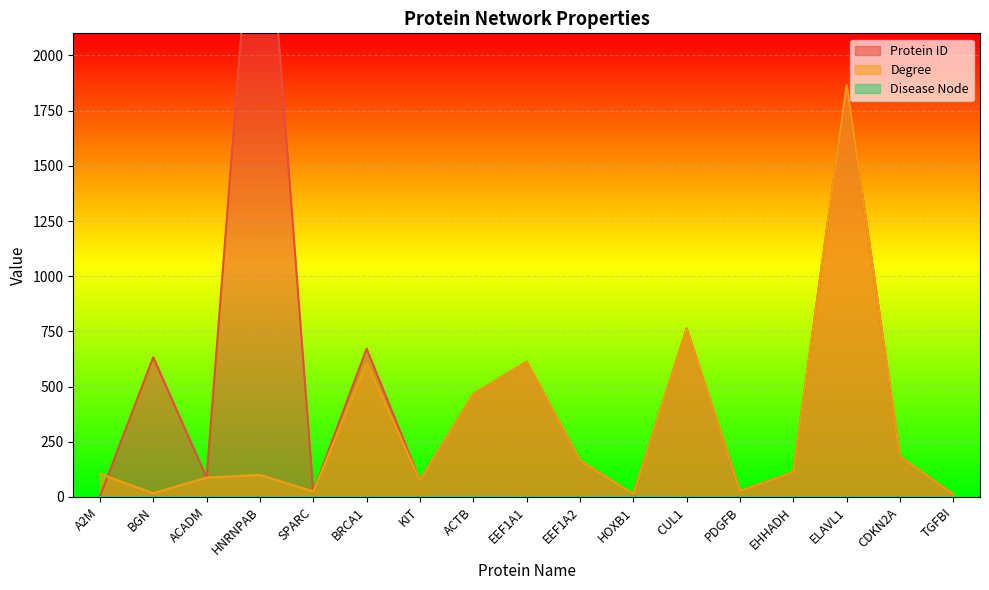

What is the difference between the highest and lowest values at KIT?

75